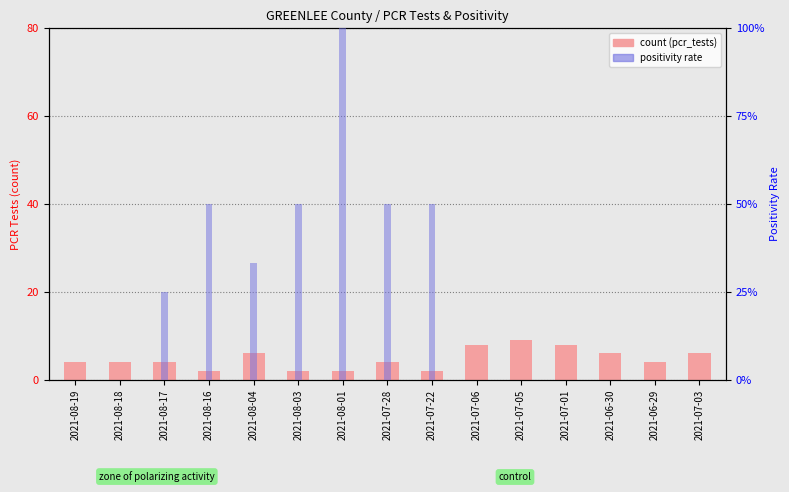

The pcr_positivity_GREENLEE series shows 50.0 at 2021-08-16. True or false?

True